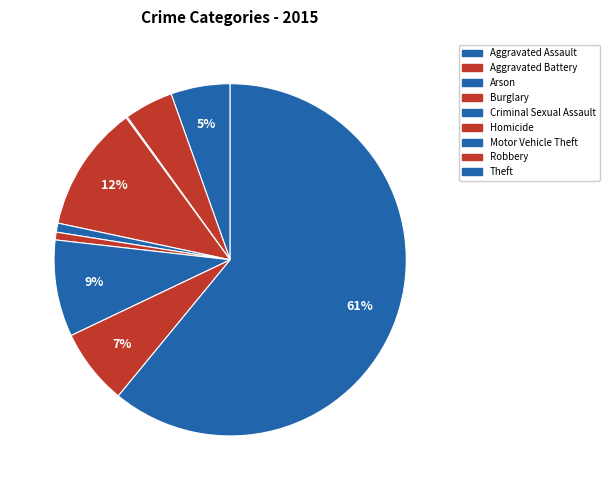

Rank the categories by value from lowest to highest.

Arson, Homicide, Criminal Sexual Assault, Aggravated Battery, Aggravated Assault, Robbery, Motor Vehicle Theft, Burglary, Theft